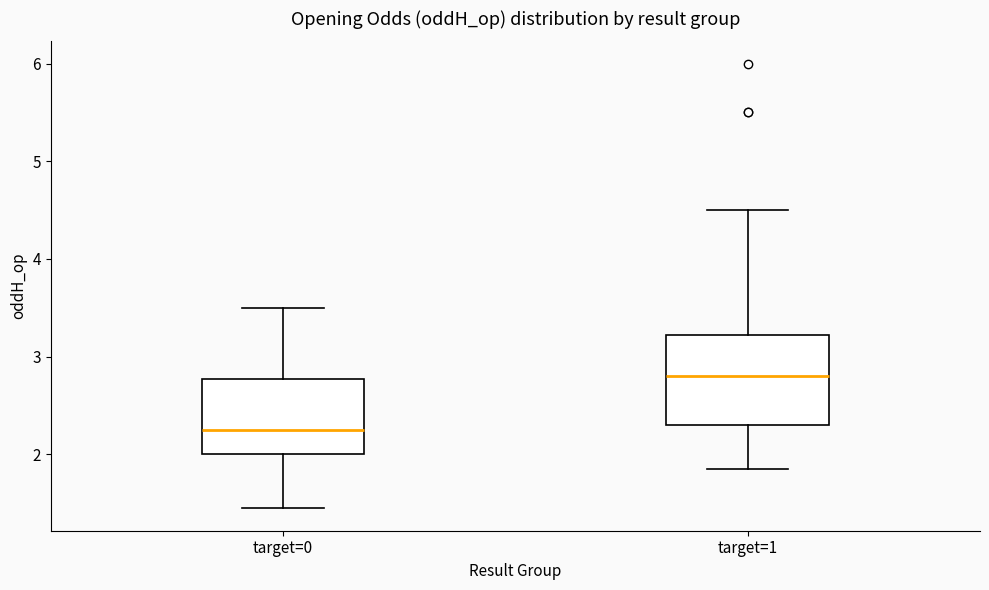

Reading left to right, read every box against the y-axis: the position of its median line, the range the box covers, and the ends of its whiskers. The values are not printed on the chart, so give them approximately, as read against the axis.

target=0: median 2.3, box 2.0 to 2.8, whiskers 1.4 to 3.5
target=1: median 2.8, box 2.3 to 3.2, whiskers 1.9 to 4.5